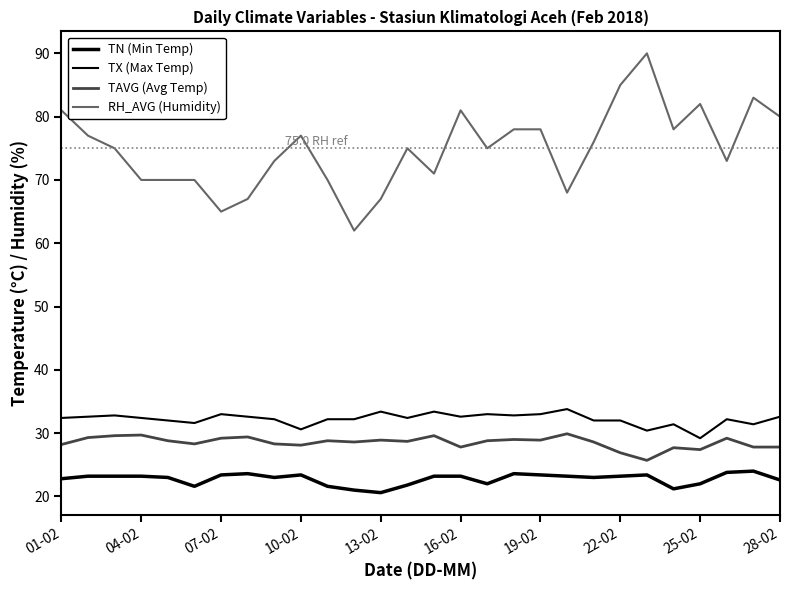

Is this an area chart (filled region under the line)?

No